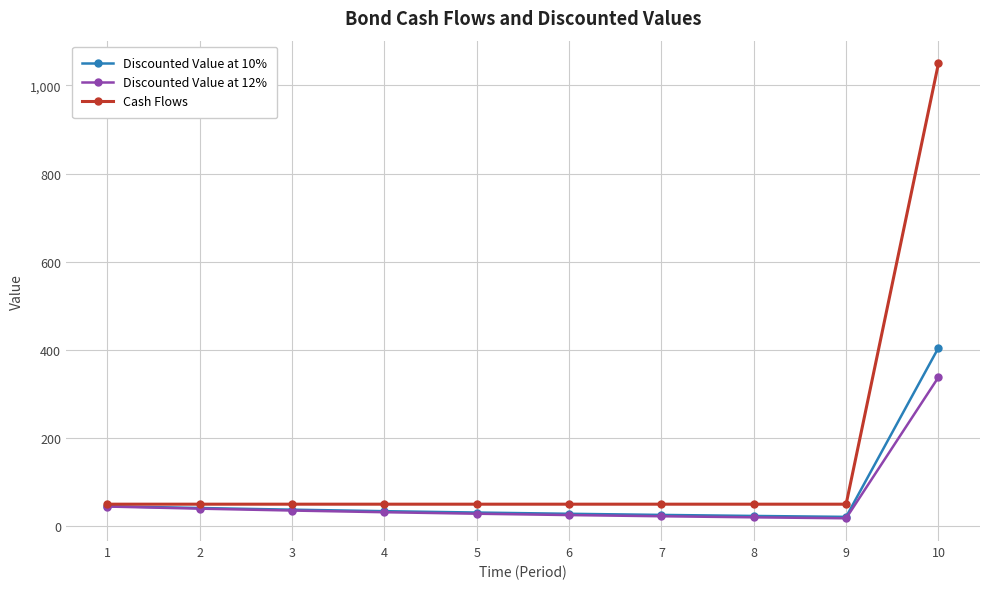

True or false: Cash Flows has a value of 50.0 at 3.

True